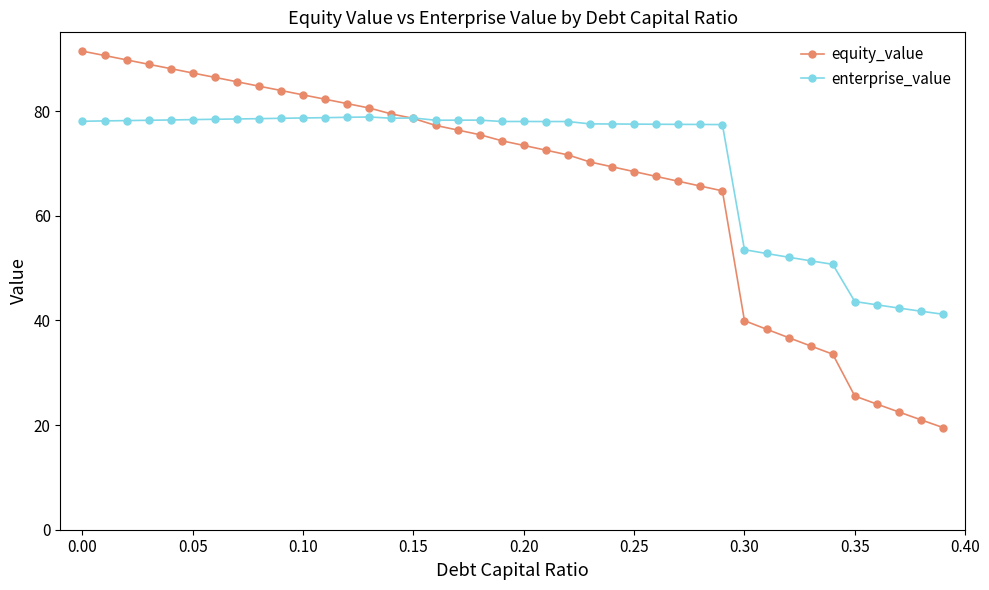

Rank the series by their maximum value, from highest to lowest.

equity_value, enterprise_value